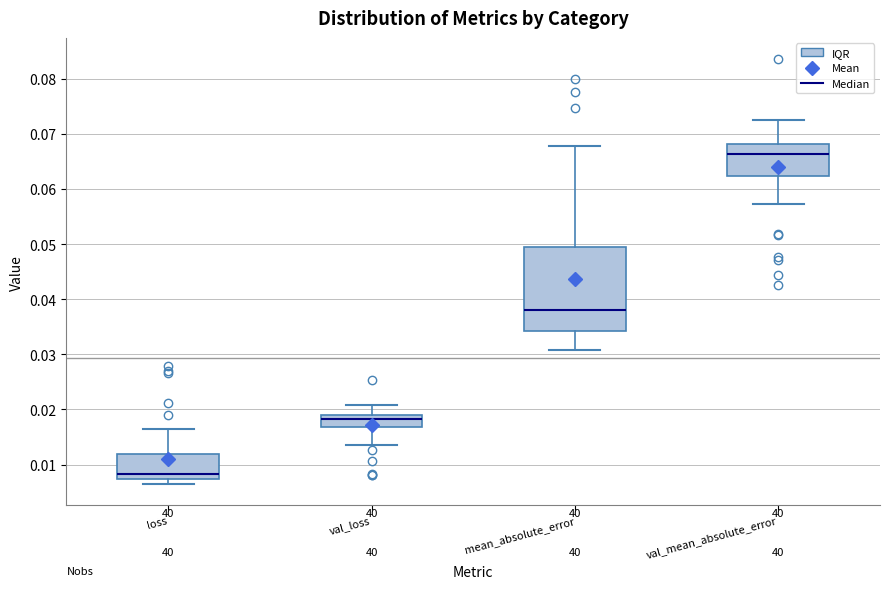

Reading left to right, read every box against the y-axis: the position of its median line, the range the box covers, and the ends of its whiskers. The values are not printed on the chart, so give them approximately, as read against the axis.

loss: median 0.008, box 0.007 to 0.012, whiskers 0.006 to 0.016
val_loss: median 0.018, box 0.017 to 0.019, whiskers 0.014 to 0.021
mean_absolute_error: median 0.038, box 0.034 to 0.049, whiskers 0.031 to 0.068
val_mean_absolute_error: median 0.066, box 0.062 to 0.068, whiskers 0.057 to 0.073